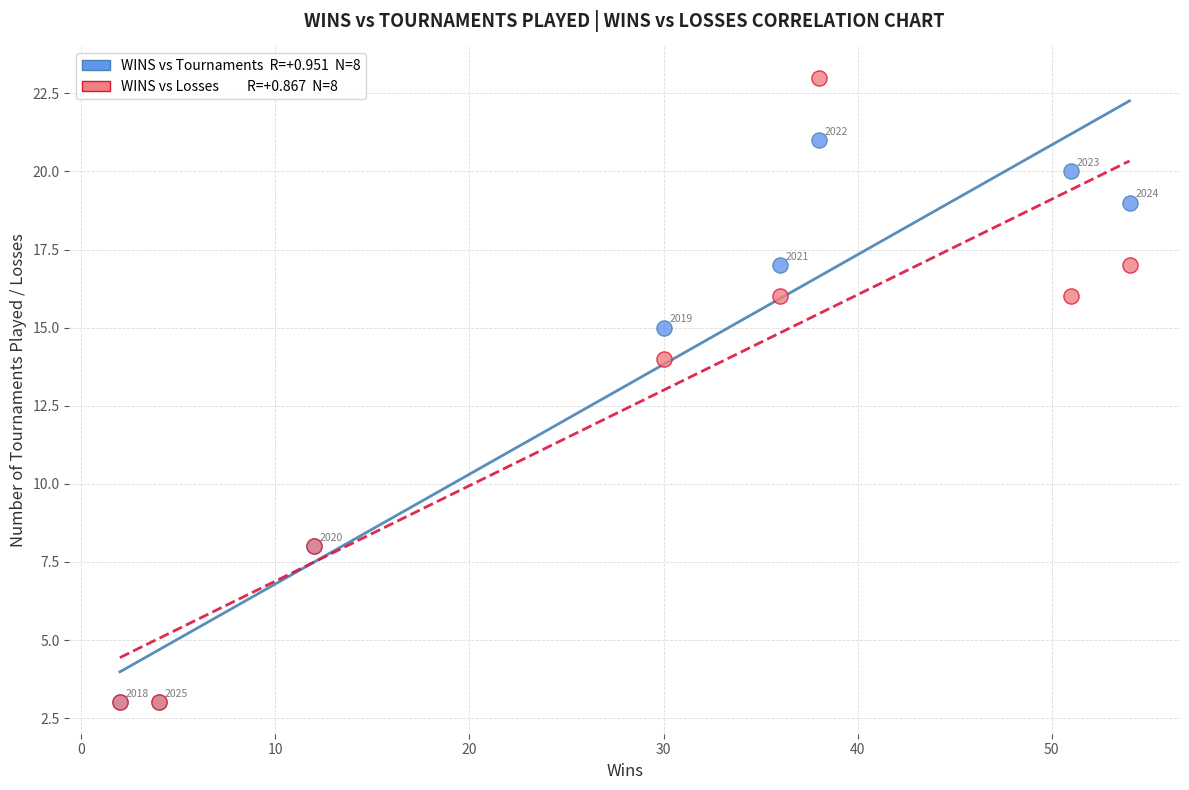

Across all series, what Y value is closest to 13?

14